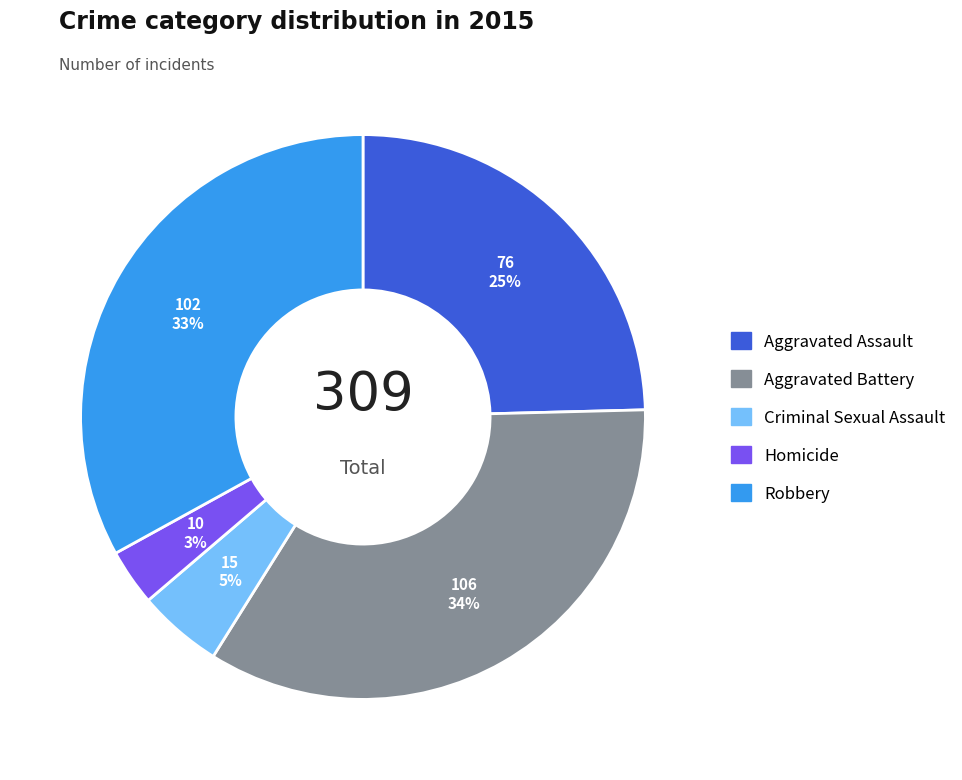

What percentage is the Aggravated Assault slice, to the nearest percent?

25%